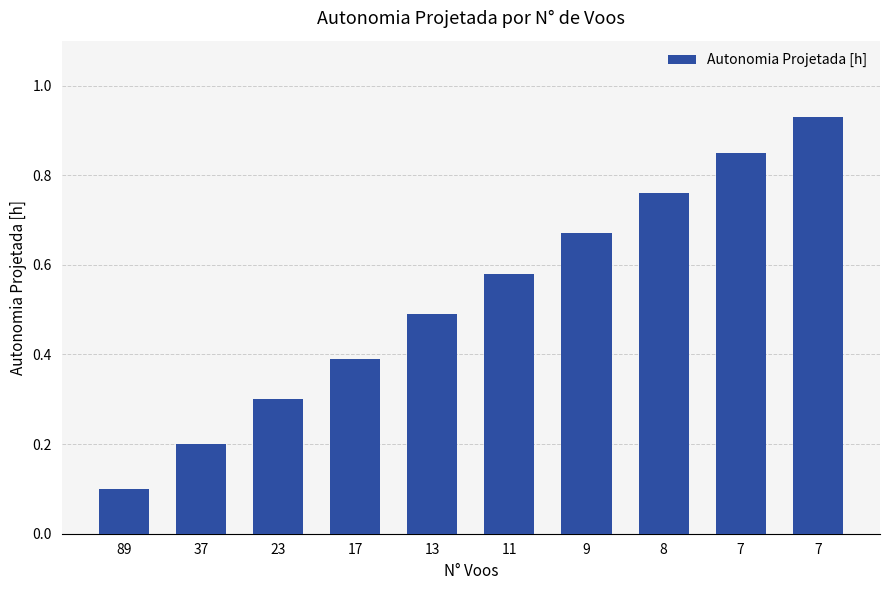

Which has a higher value, 7 or 17?

7